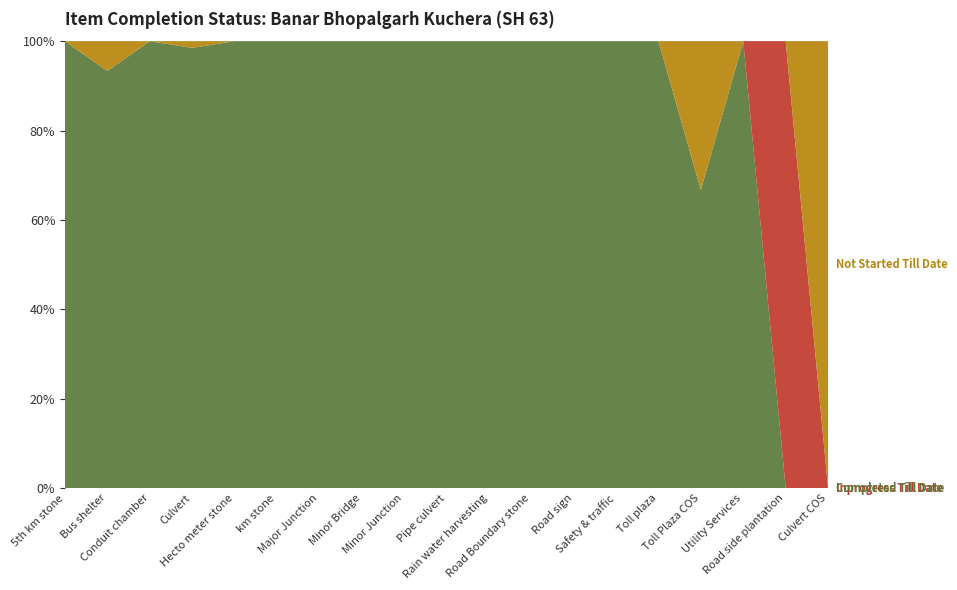

Reading left to right, what are all the values shown in this chart?

Completed Till Date: 1	28	1	132	1	1	11	2	59	1	253	1	1	1	3	2	1	0	0
Inprogress Till Date: 0	0	0	0	0	0	0	0	0	0	0	0	0	0	0	0	0	1	0
Not Started Till Date: 0	2	0	2	0	0	0	0	0	0	0	0	0	0	0	1	0	0	3